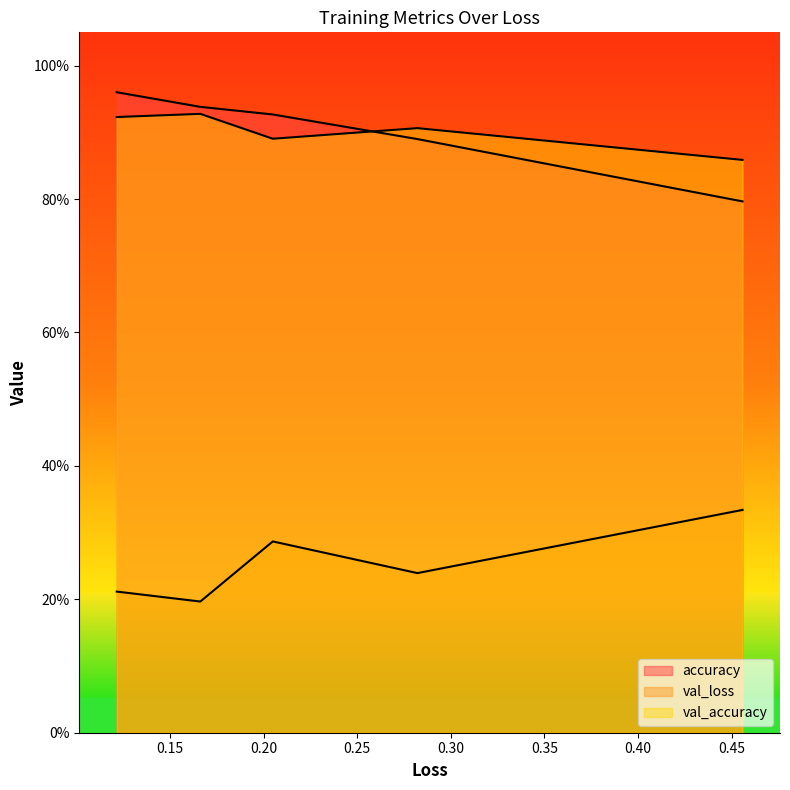

The value of accuracy at 0.10 is 1.1. True or false?

False